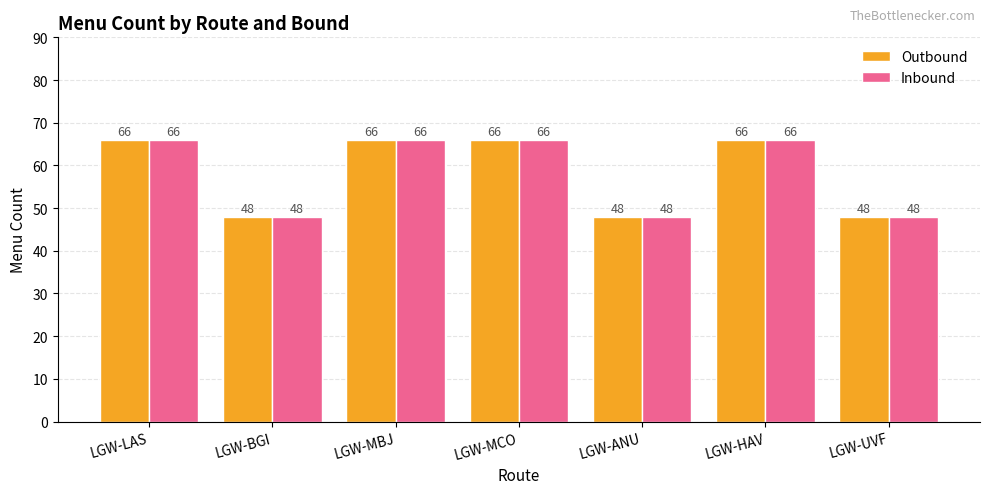

What is the total value across all series at LGW-MCO?

132